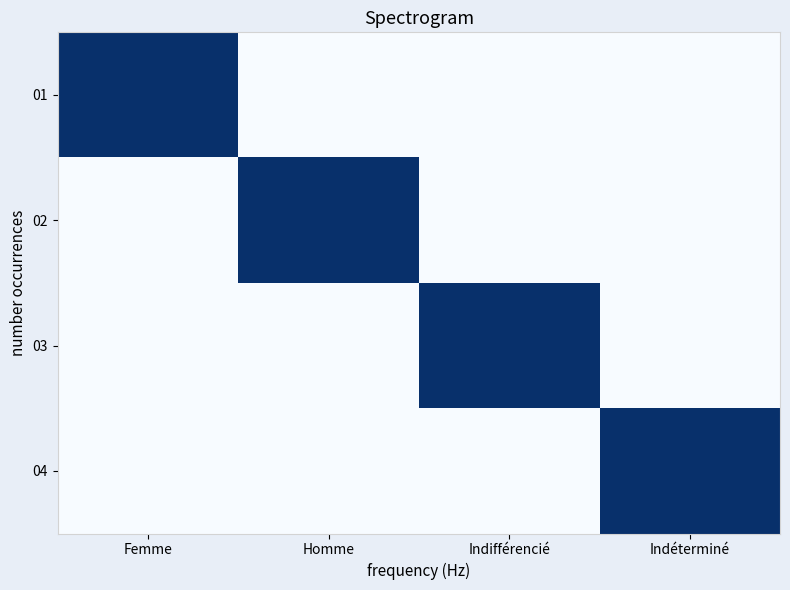

What is the total value across all series at Indéterminé?

1